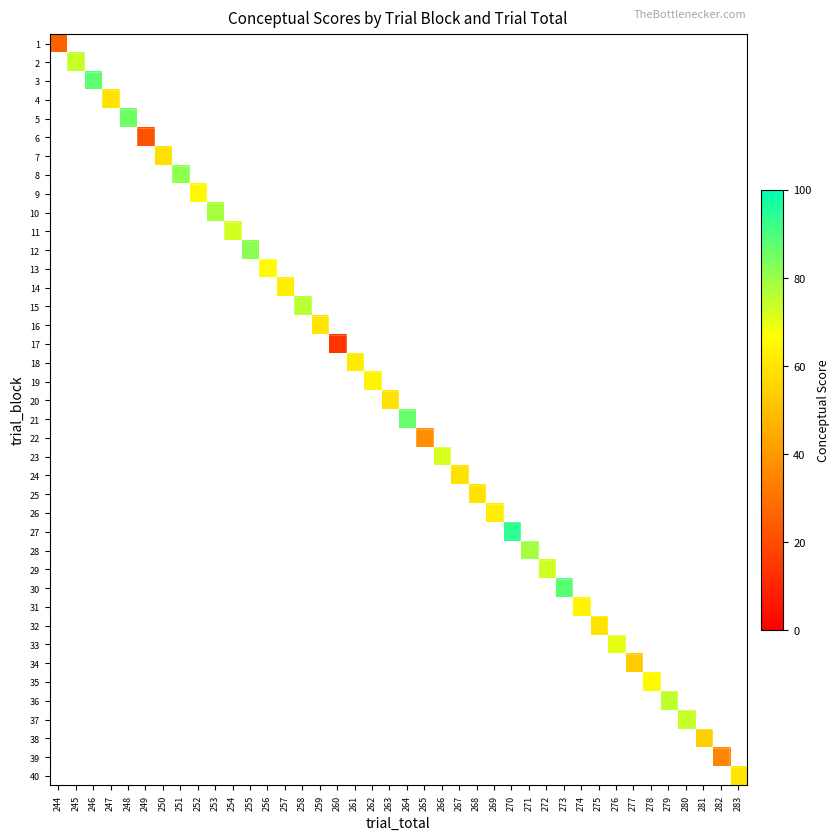

Which series has the largest range (max minus min)?

1